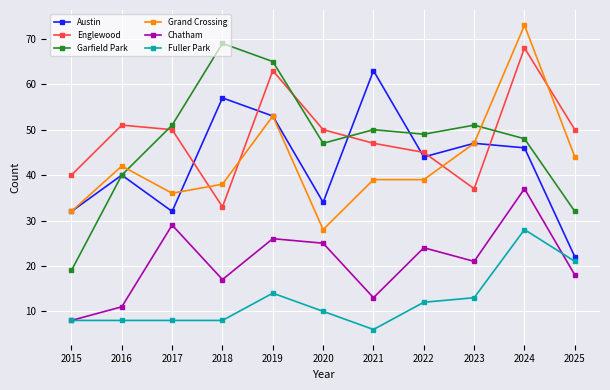

What is the total value across all series at 2025?

187